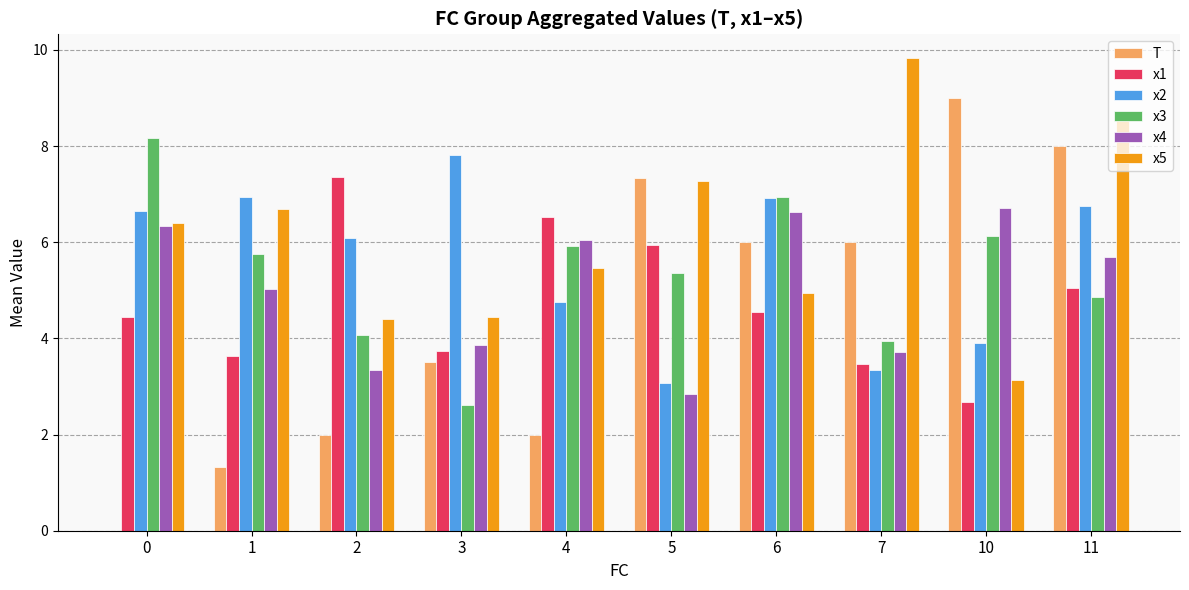

Is it true that x3 equals 5.4 at 7?

False